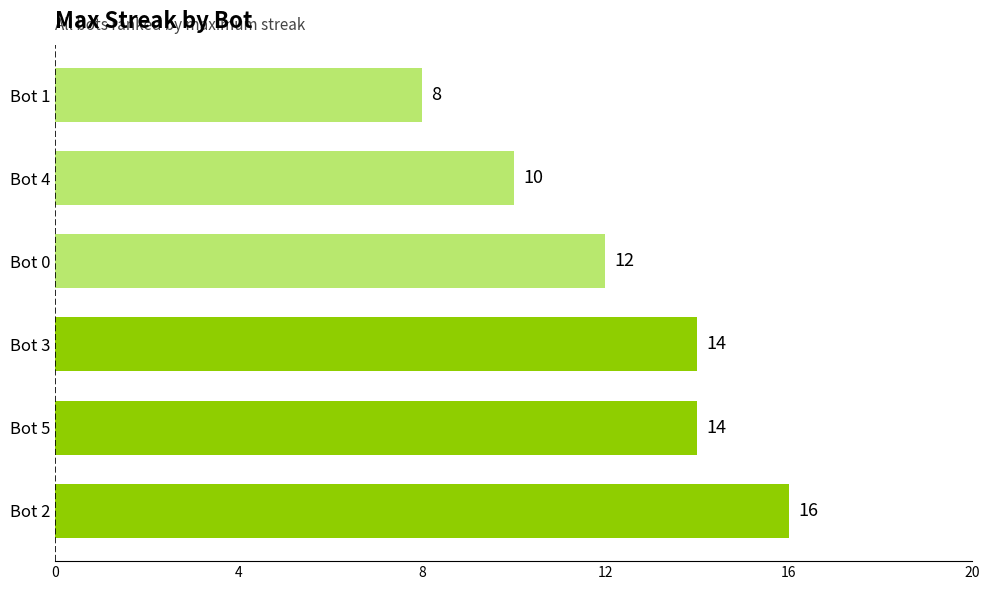

Approximately how many times larger is the value at Bot 0 compared to Bot 4?

1.2